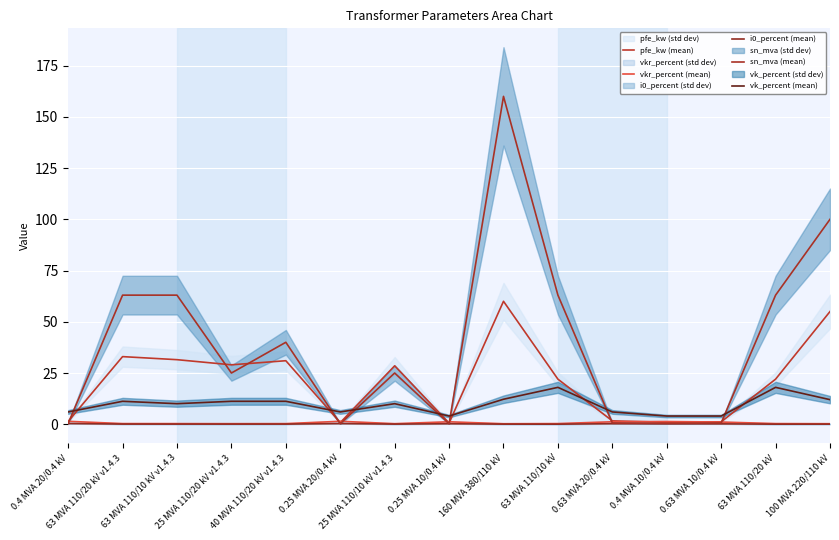

Does the chart display data point markers on the line(s)?

No